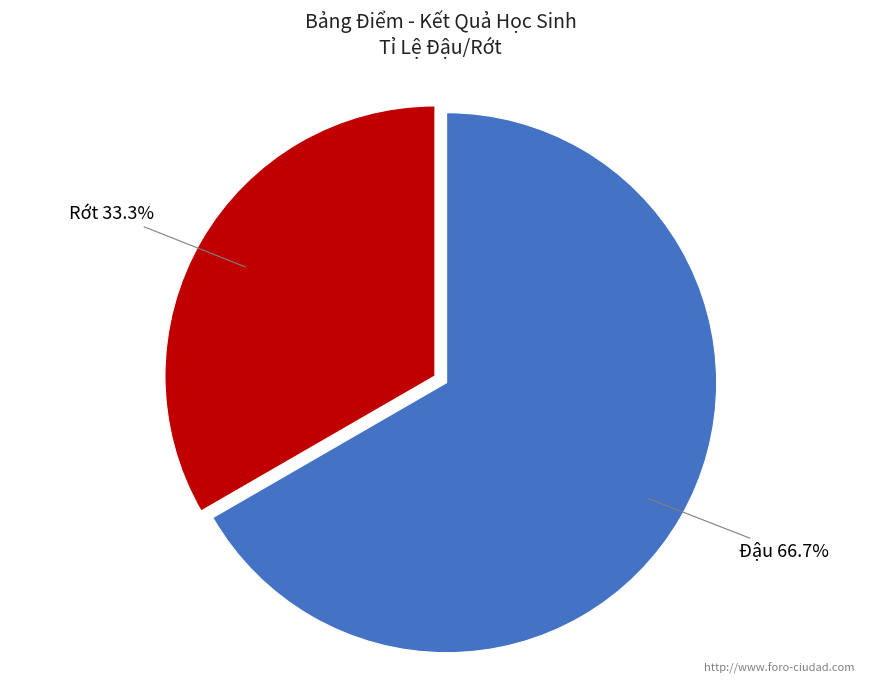

Approximately how many times larger is the value at Đậu compared to Rớt?

2.0